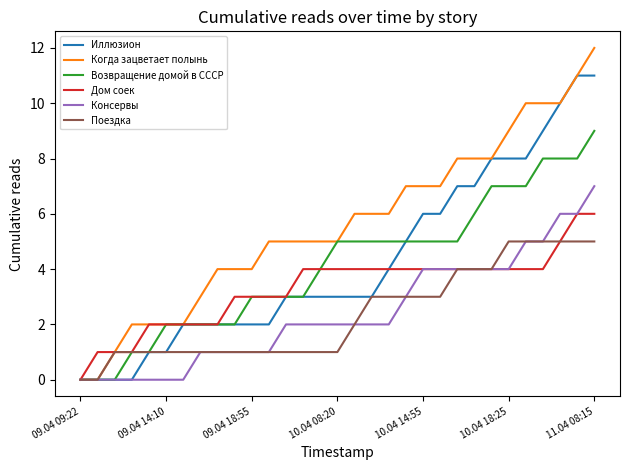

Which series has the largest total across all categories?

Когда зацветает полынь